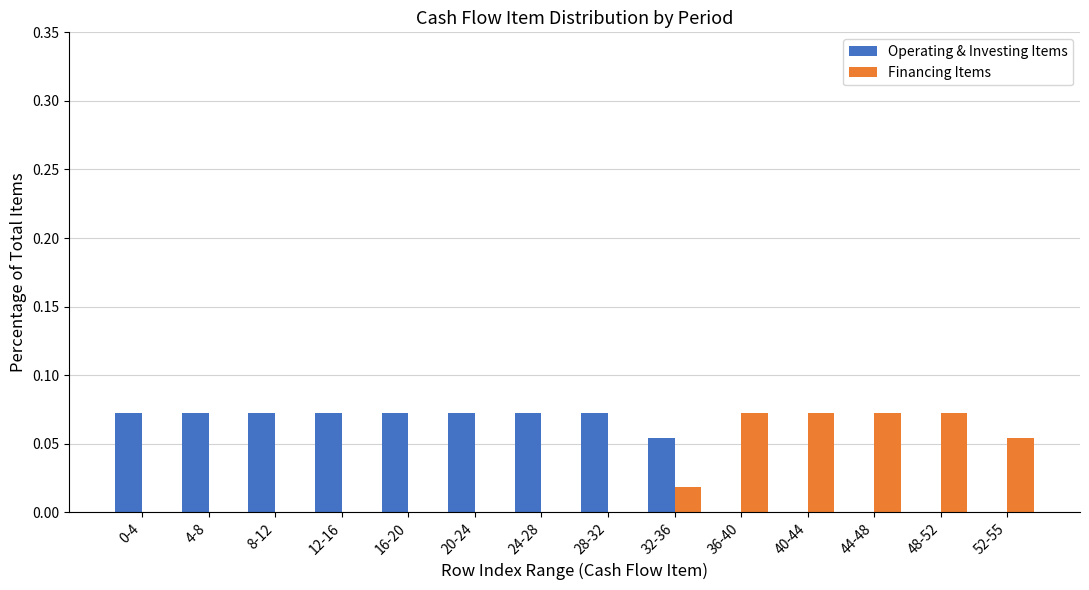

Which series has the largest total across all categories?

Operating & Investing Items